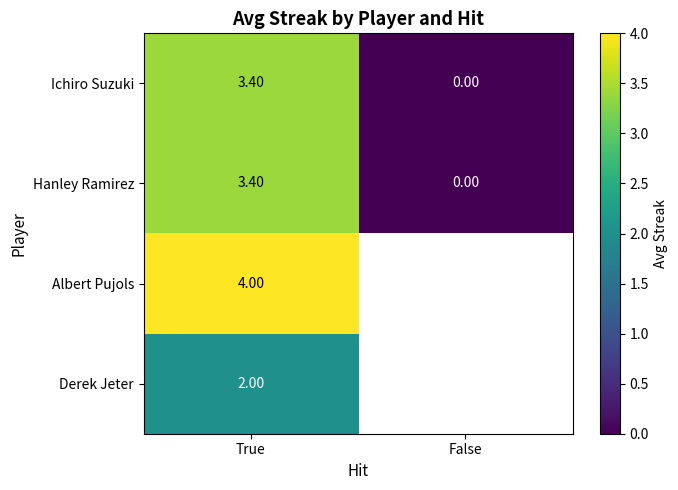

The Albert Pujols series shows 2.4 at True. True or false?

False